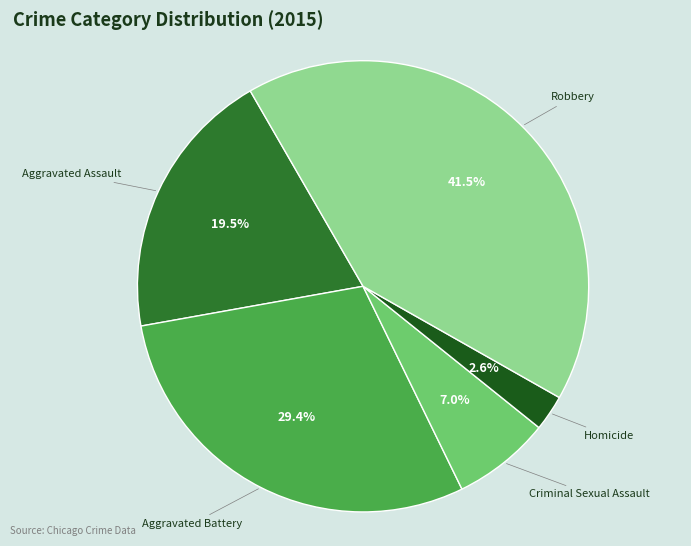

Does any single category account for the majority?

No